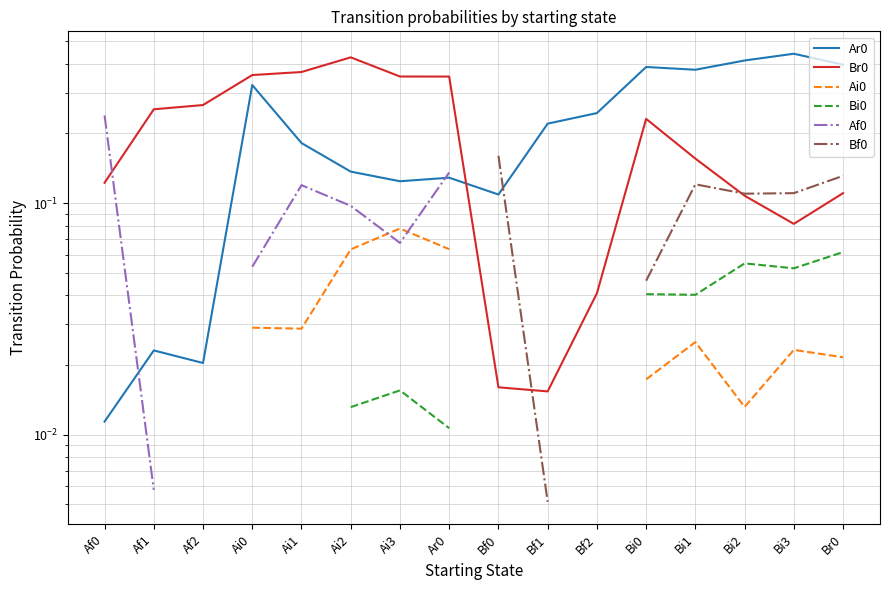

At which category does Br0 reach its first local valley?

Bf1